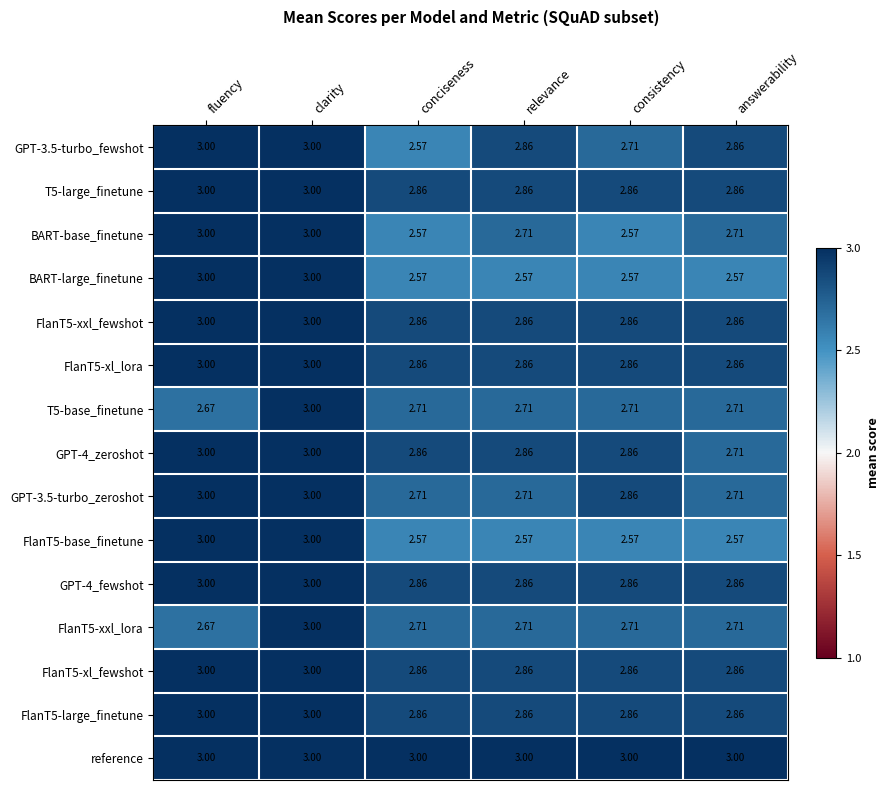

Count the number of data series in this chart.

15